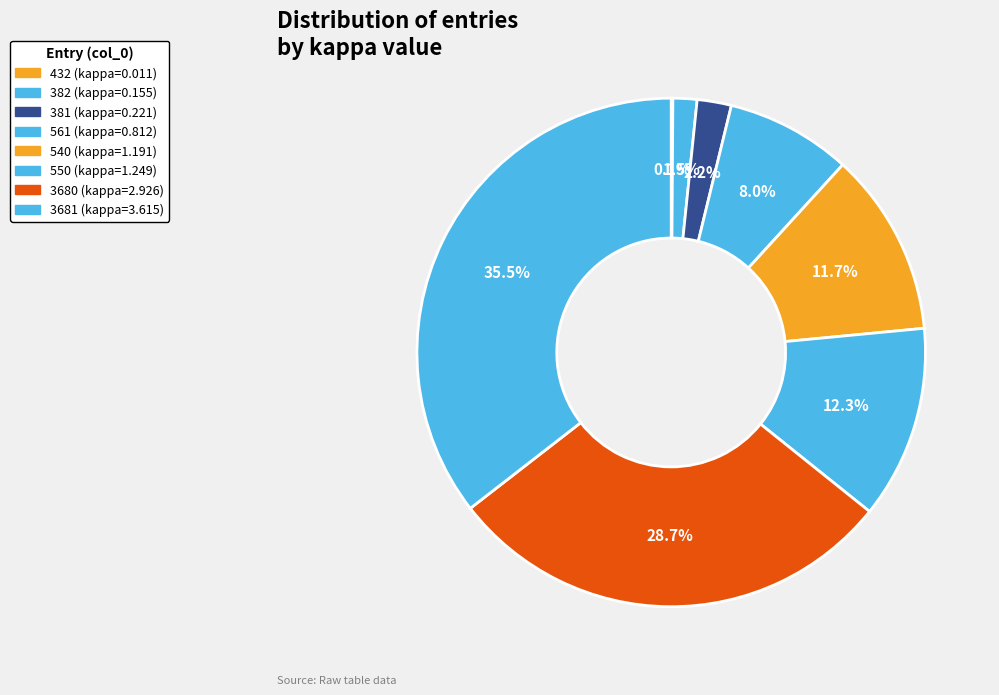

To the nearest percent, what percentage of the pie is 561?

8%